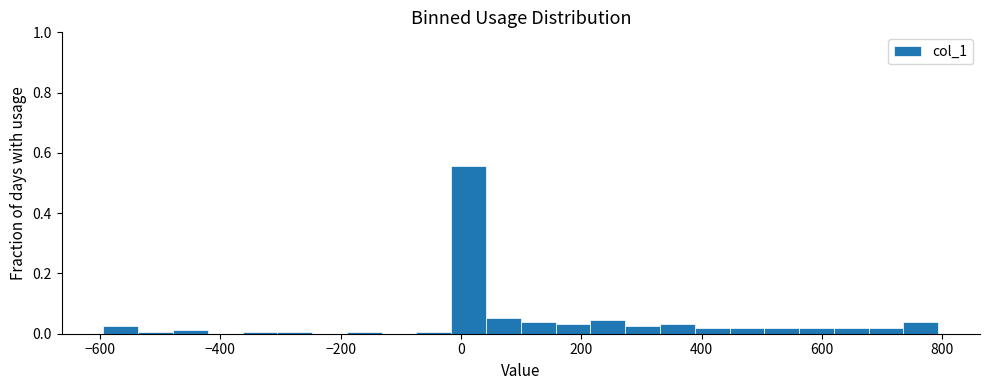

Read against the x-axis, roughly where is the centre of the tallest bar?

20